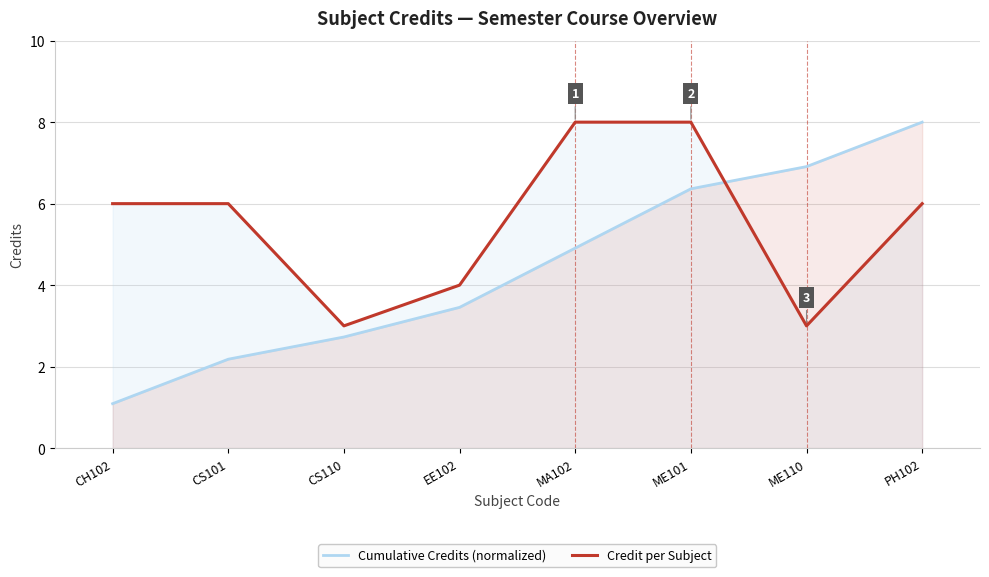

Reading left to right, what are all the values shown in this chart?

Cumulative Credits (normalized): CH102=1.1	CS101=2.2	CS110=2.7	EE102=3.5	MA102=4.9	ME101=6.4	ME110=6.9	PH102=8.0
Credit per Subject: CH102=6.0	CS101=6.0	CS110=3.0	EE102=4.0	MA102=8.0	ME101=8.0	ME110=3.0	PH102=6.0